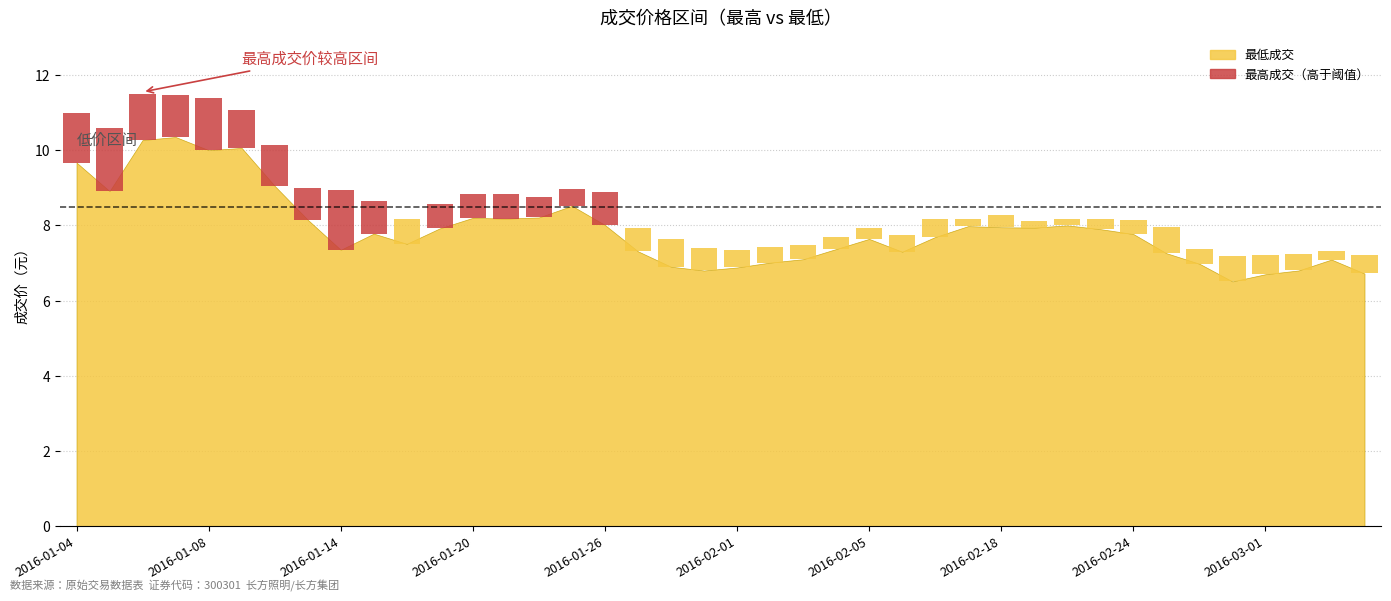

Which series has the widest spread of values?

最高成交